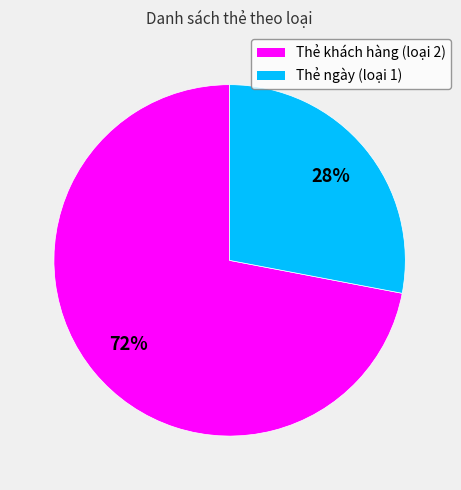

Which has a higher value, Thẻ khách hàng (loại 2) or Thẻ ngày (loại 1)?

Thẻ khách hàng (loại 2)